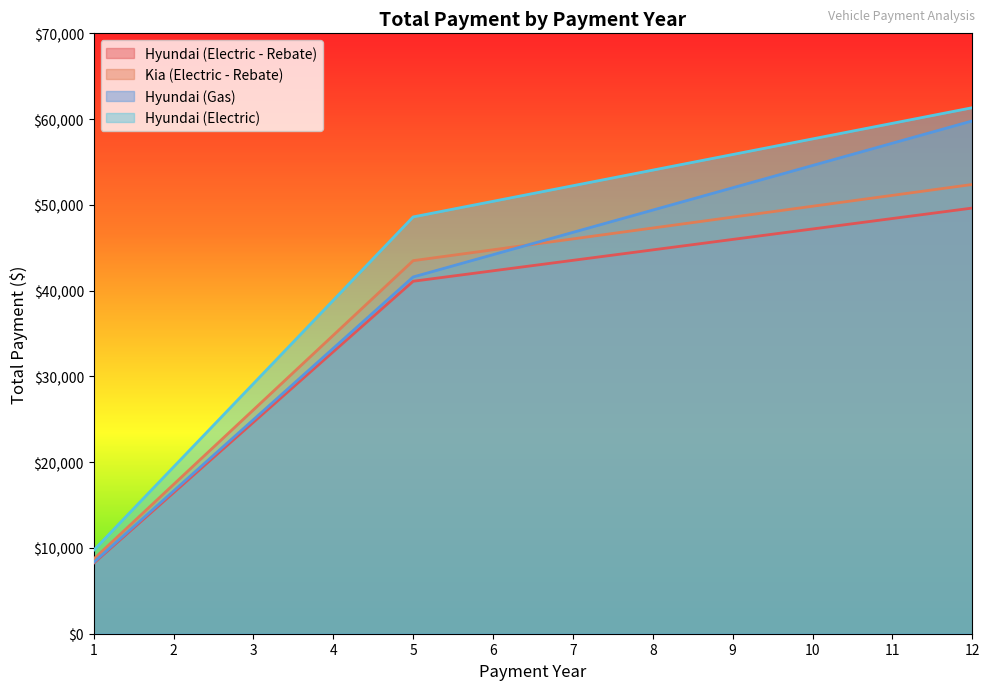

Which category has the lowest value across all series?

1